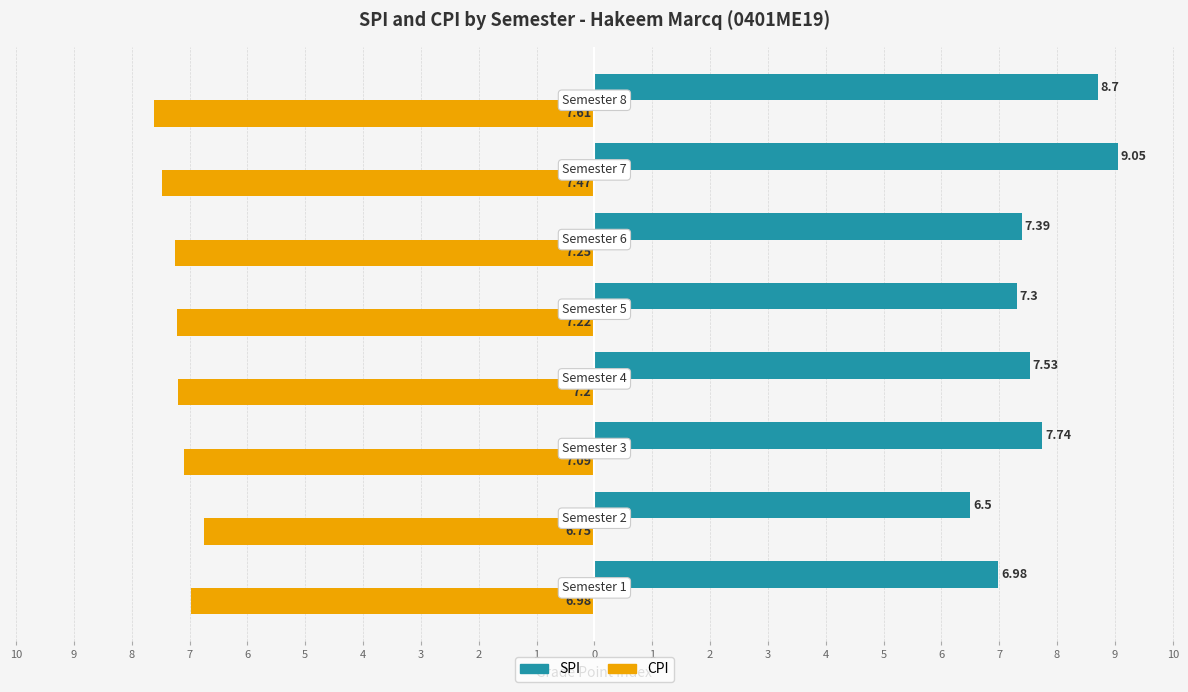

Count the number of categories in the chart.

8